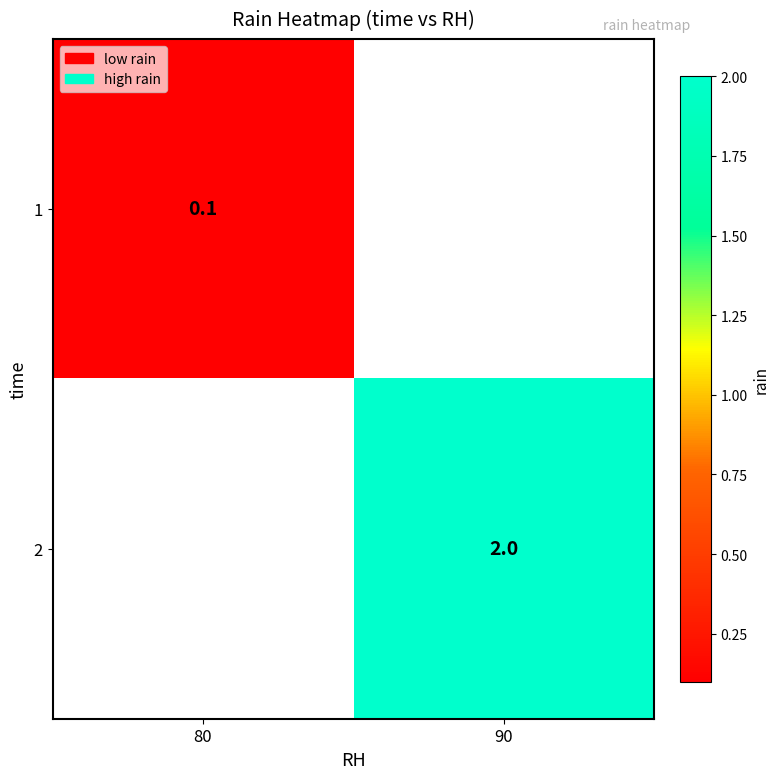

Is the value of 1 at 80 greater than the value of 2 at 90?

No